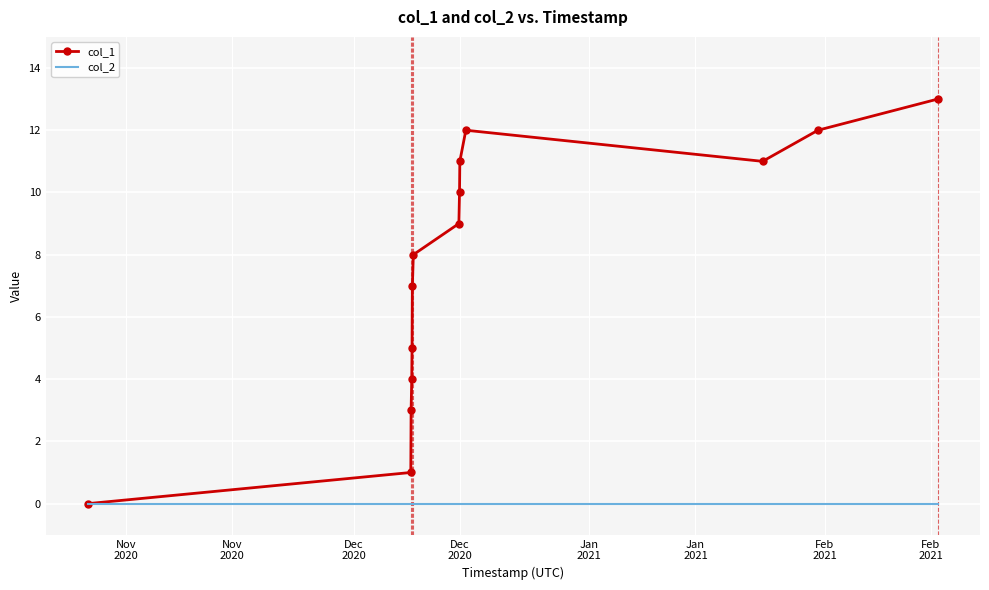

Which series has the largest range (max minus min)?

col_1